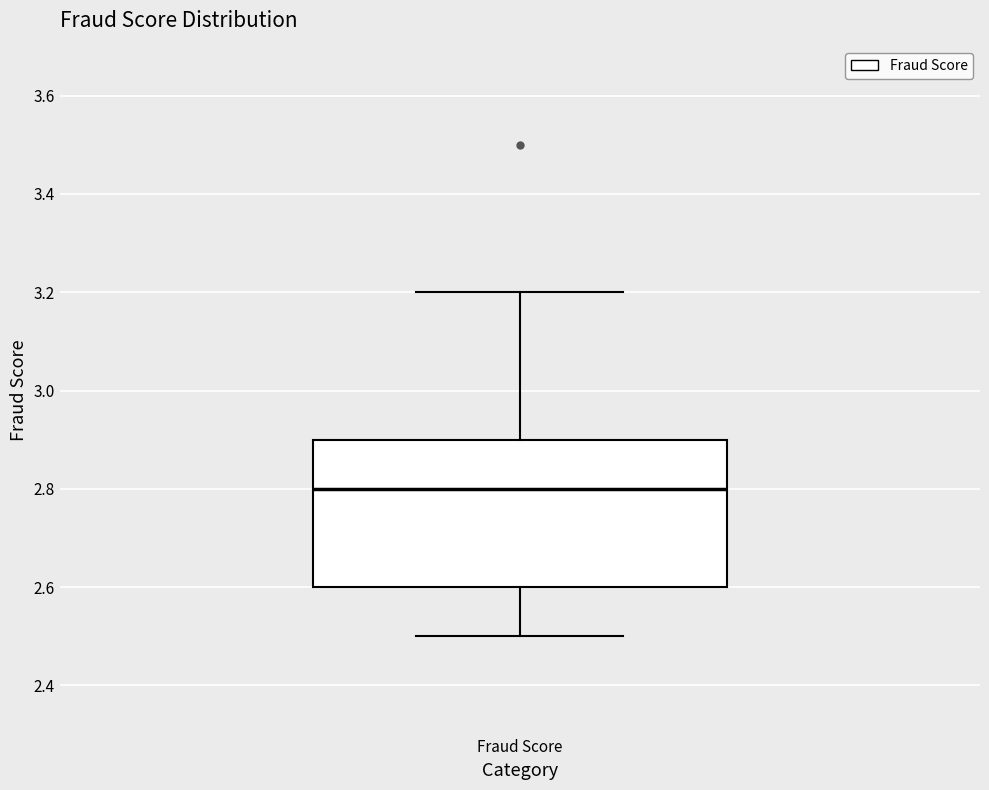

Where does the lower whisker of the box for Fraud Score end on the y-axis? The values are not printed on the chart, so give them approximately, as read against the axis.

2.5